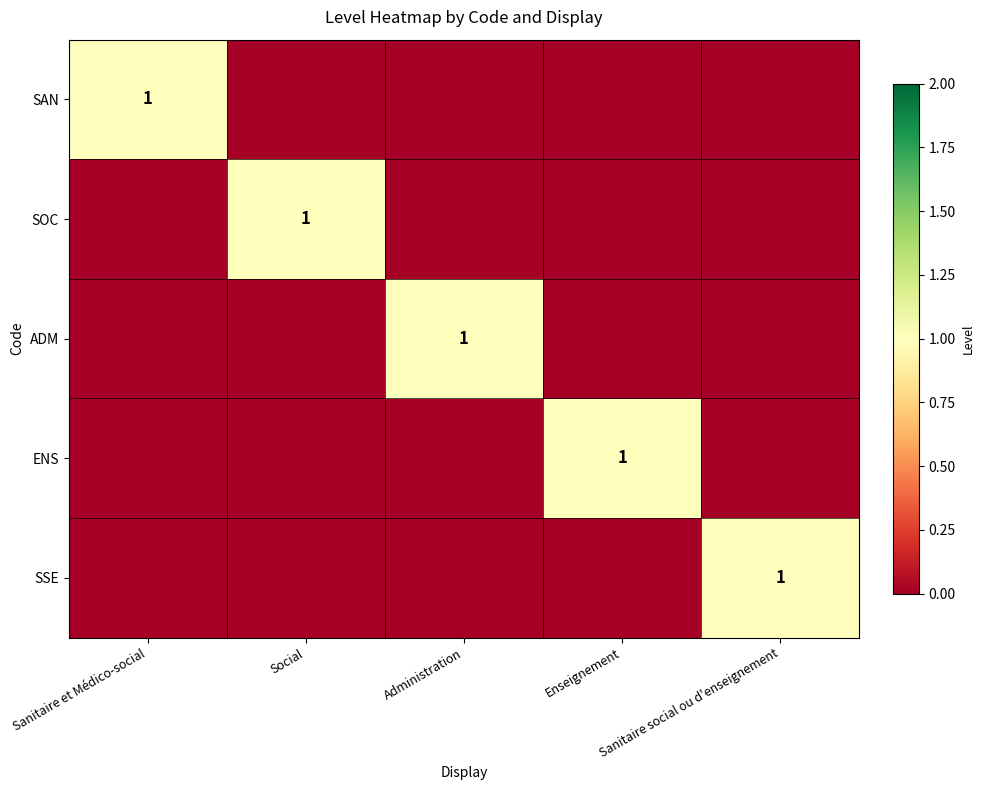

Is the value of ENS at Administration greater than the value of SSE at Sanitaire et Médico-social?

No